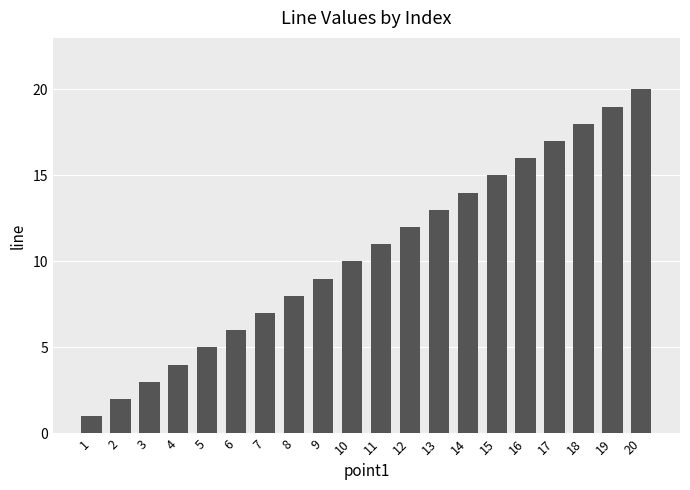

Reading left to right, transcribe all the data shown in this chart.

1=1	2=2	3=3	4=4	5=5	6=6	7=7	8=8	9=9	10=10	11=11	12=12	13=13	14=14	15=15	16=16	17=17	18=18	19=19	20=20